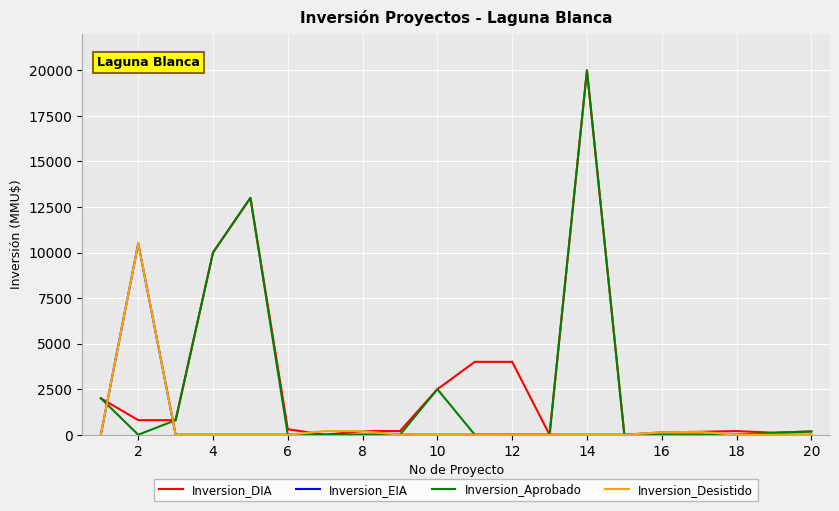

What is the maximum value for Inversion_Aprobado?

20000